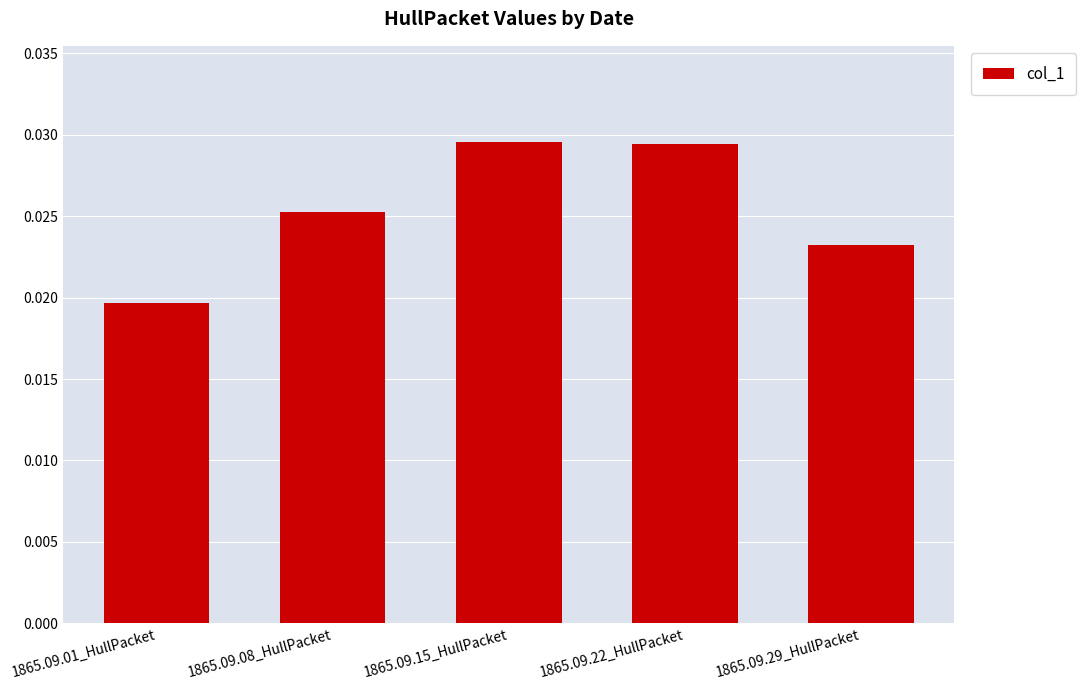

At which category does the chart reach its minimum across all series?

1865.09.01_HullPacket